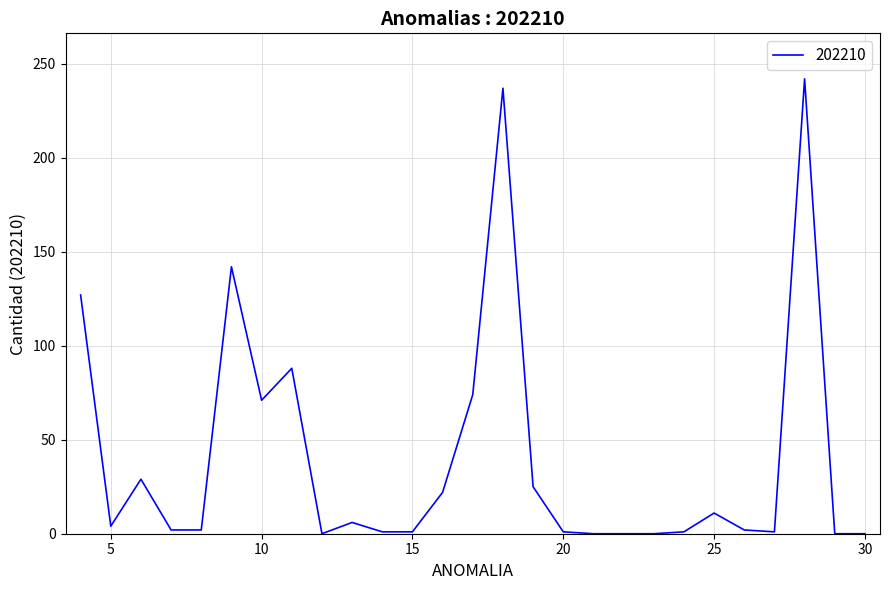

What is the difference between the maximum and minimum values?

242